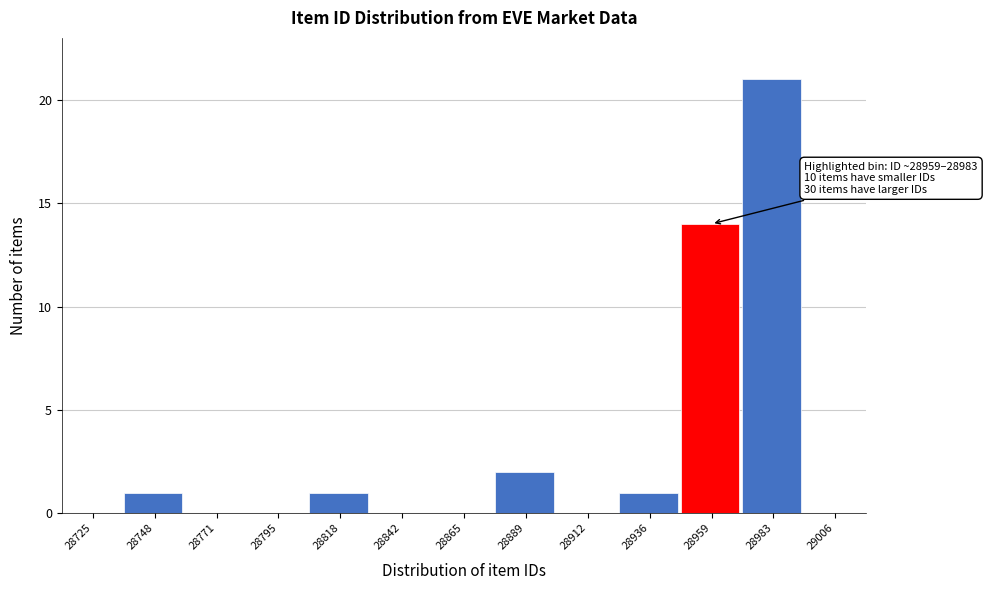

Reading left to right, extract all data points from this chart.

28725=0	28748=1	28771=0	28795=0	28818=1	28842=0	28865=0	28889=2	28912=0	28936=1	28959=14	28983=21	29006=0